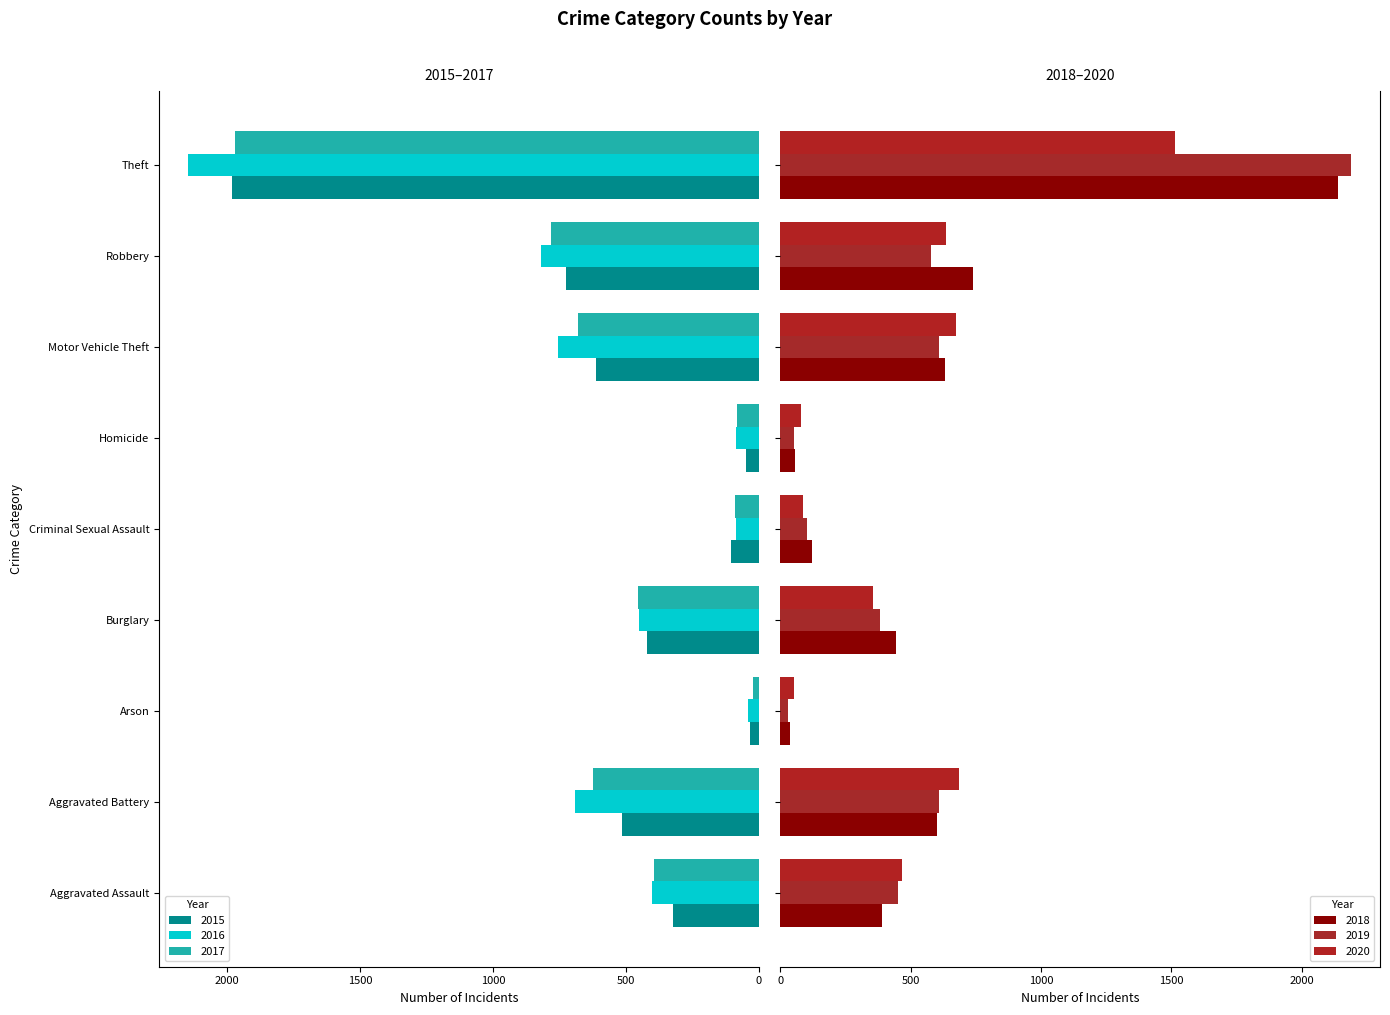

Reading right to left, transcribe all the data shown in this chart.

2015: Theft=1981	Robbery=726	Motor Vehicle Theft=614	Homicide=50	Criminal Sexual Assault=105	Burglary=421	Arson=35	Aggravated Battery=515	Aggravated Assault=323
2016: Theft=2148	Robbery=819	Motor Vehicle Theft=756	Homicide=87	Criminal Sexual Assault=87	Burglary=451	Arson=40	Aggravated Battery=691	Aggravated Assault=402
2017: Theft=1968	Robbery=780	Motor Vehicle Theft=680	Homicide=82	Criminal Sexual Assault=91	Burglary=453	Arson=23	Aggravated Battery=623	Aggravated Assault=396
2018: Theft=2140	Robbery=741	Motor Vehicle Theft=631	Homicide=56	Criminal Sexual Assault=123	Burglary=443	Arson=37	Aggravated Battery=600	Aggravated Assault=392
2019: Theft=2190	Robbery=577	Motor Vehicle Theft=611	Homicide=53	Criminal Sexual Assault=102	Burglary=383	Arson=32	Aggravated Battery=608	Aggravated Assault=452
2020: Theft=1512	Robbery=637	Motor Vehicle Theft=673	Homicide=81	Criminal Sexual Assault=89	Burglary=357	Arson=55	Aggravated Battery=686	Aggravated Assault=466